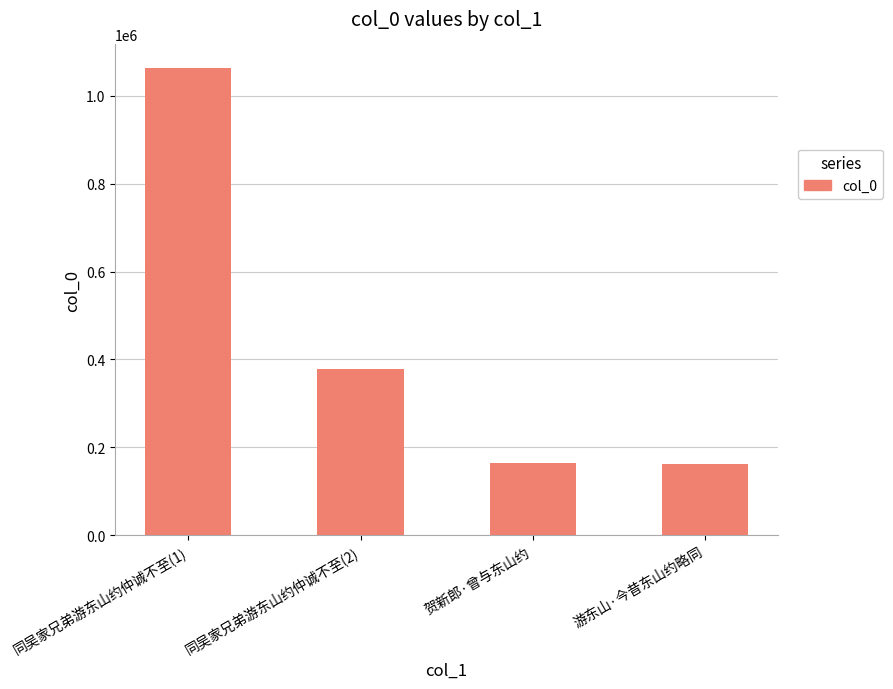

Where does the data first go above 378327?

同吴家兄弟游东山约仲诚不至(1)